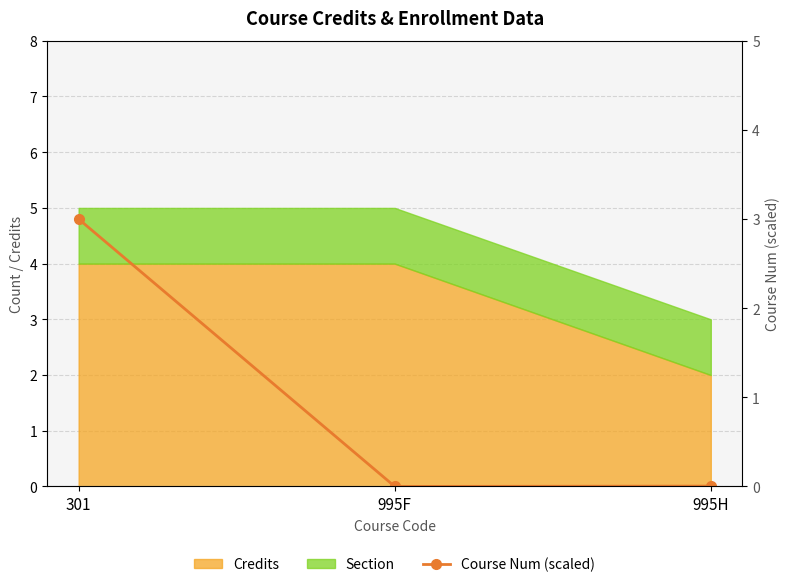

What is the value of the 1st point from the left?

3.0